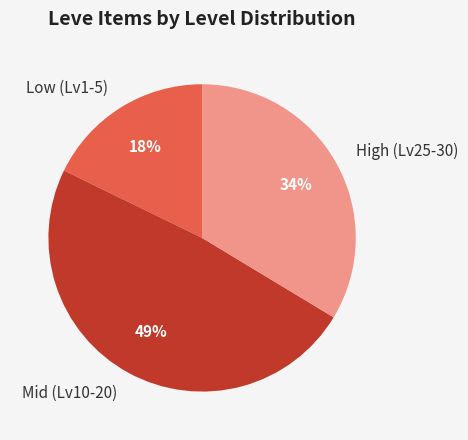

Which slice is the smallest?

Low (Lv1-5)